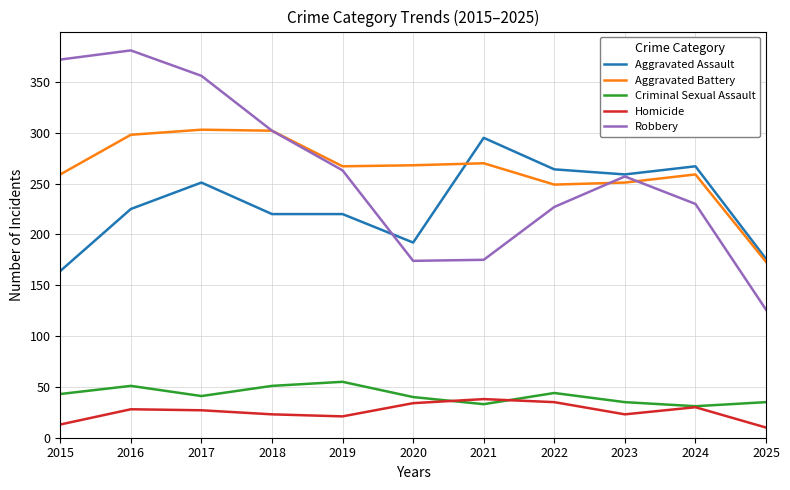

What is the difference between the maximum and second lowest values in the Robbery series?

207